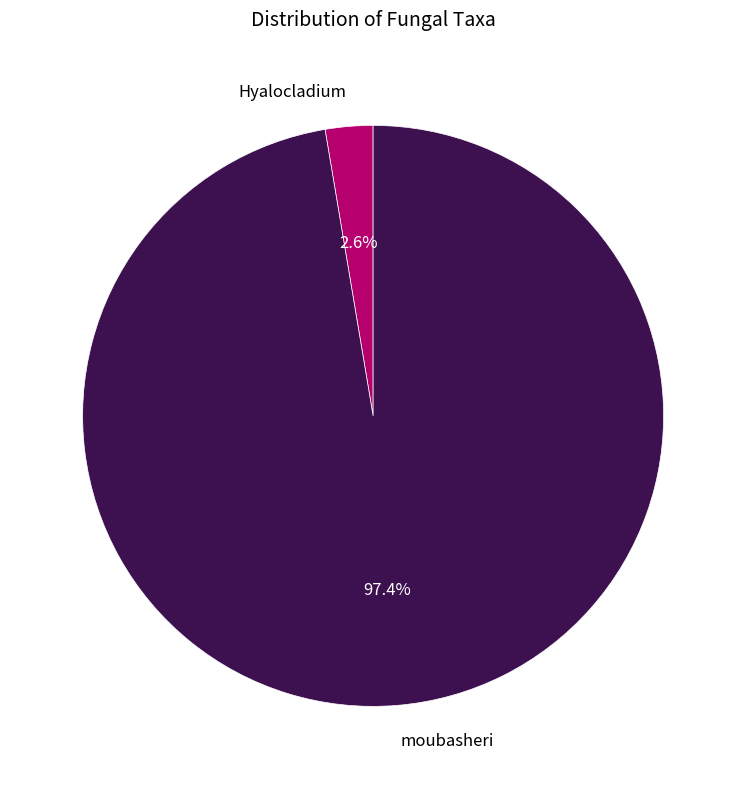

What percentage do Hyalocladium and moubasheri together represent?

100.0%